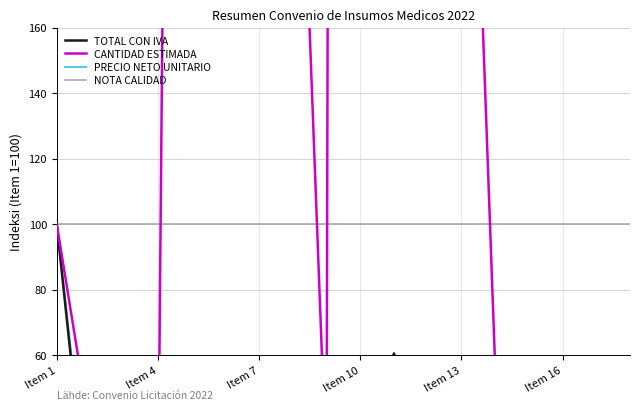

What is the highest value of the TOTAL CON IVA series?

100.0